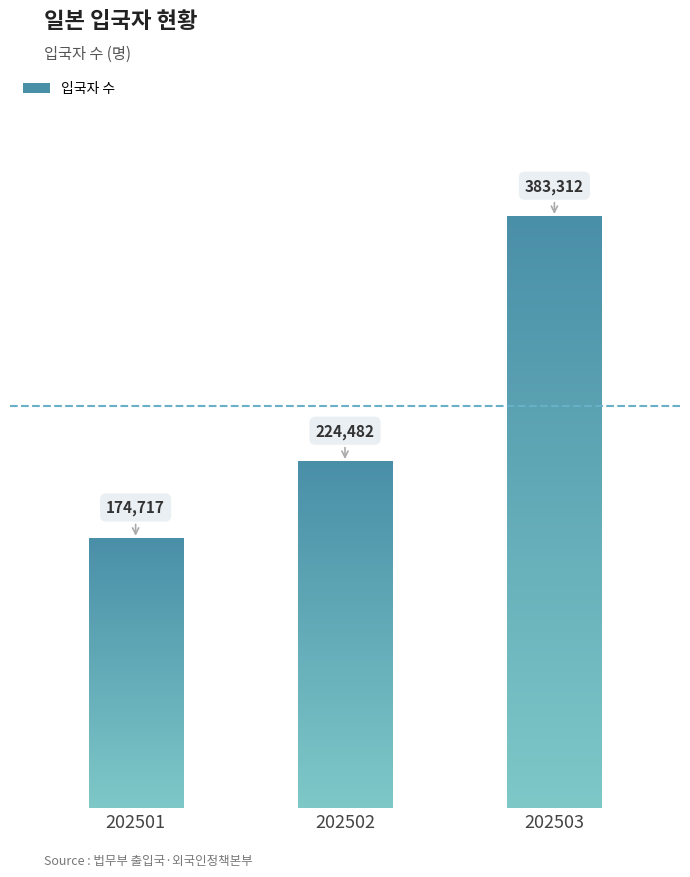

What is the sum of the values at 202501 and 202502?

399199